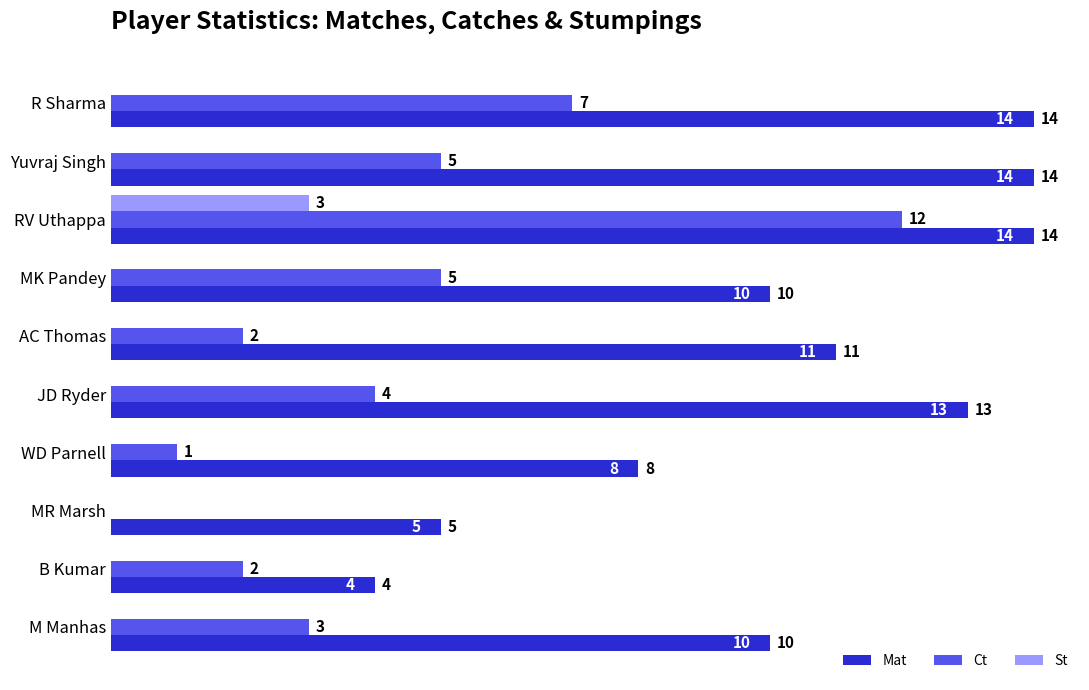

What is the sum of all Mat values?

103